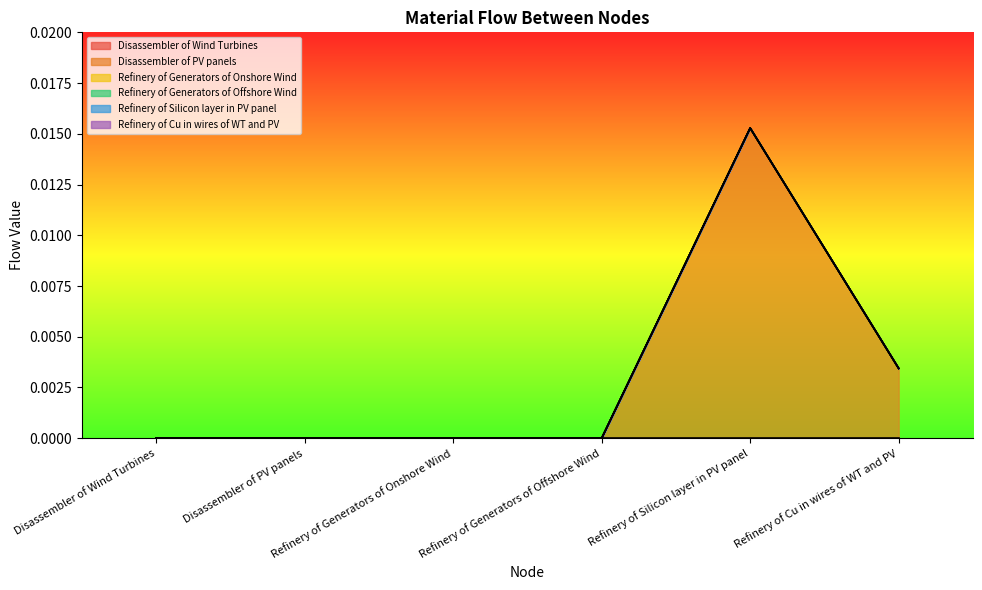

True or false: Disassembler of Wind Turbines and Refinery of Generators of Onshore Wind cross at least once.

False